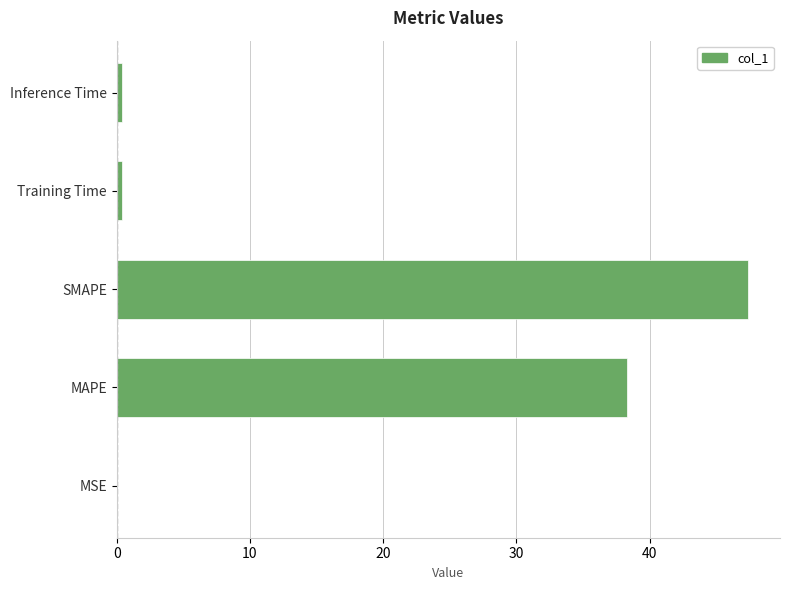

Between MSE and SMAPE, which is larger?

SMAPE